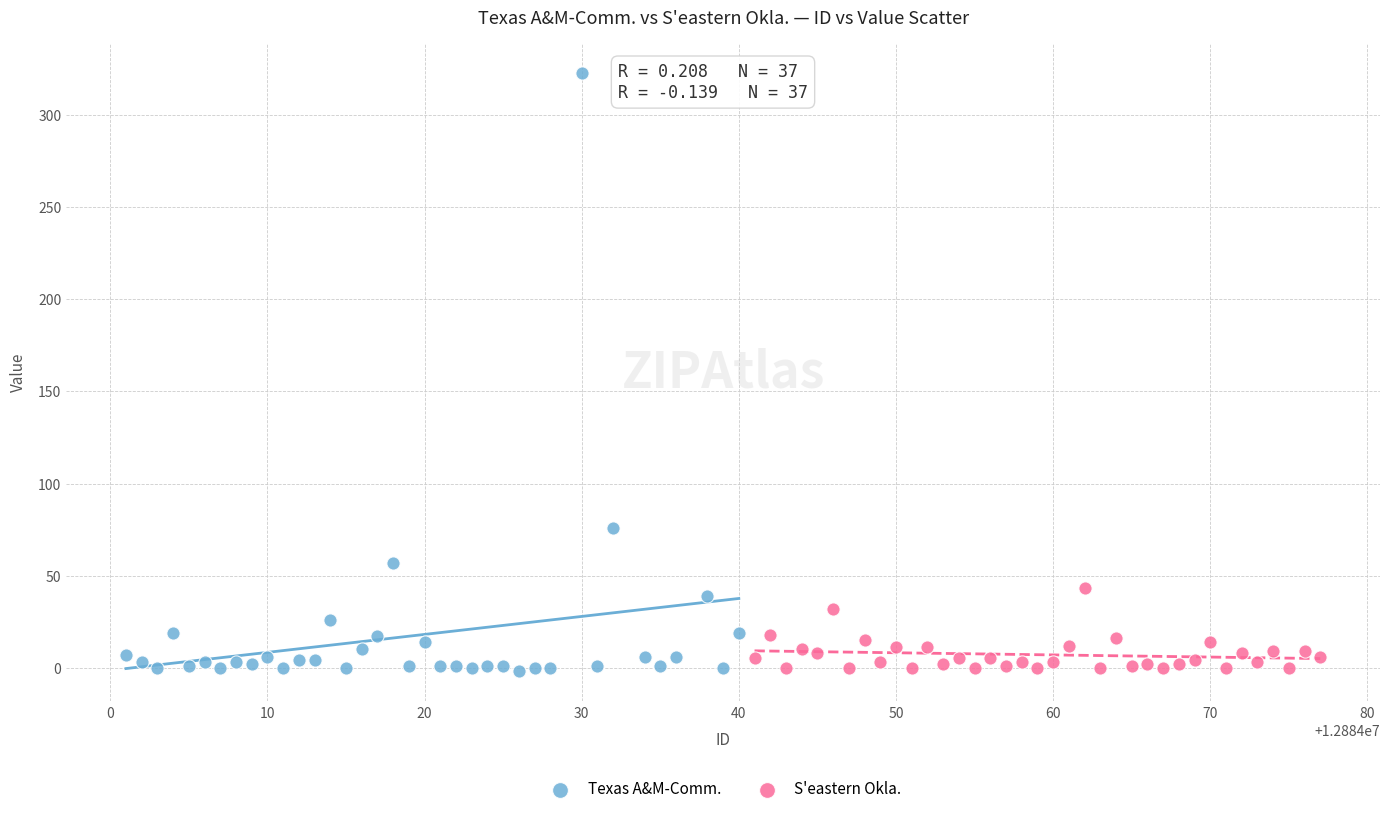

Which series contains the highest Y value?

Texas A&M-Comm.